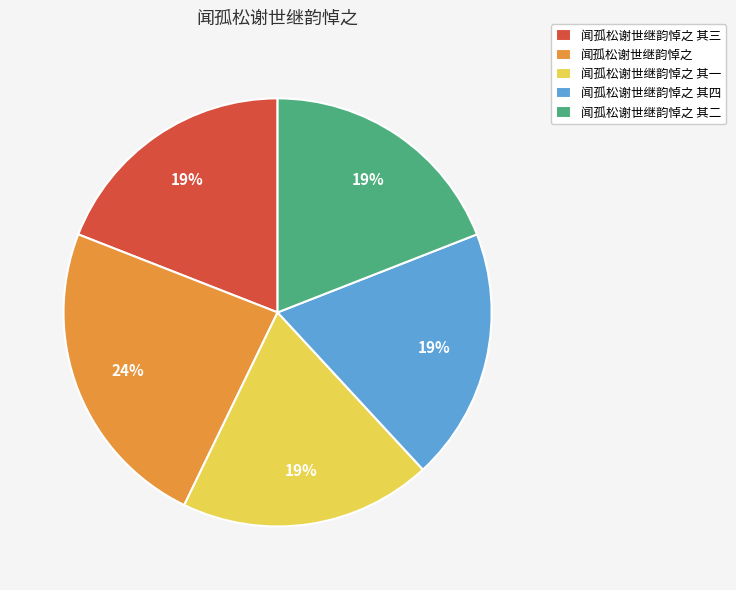

The 闻孤松谢世继韵悼之 其一 slice represents 19% of the pie. True or false?

True